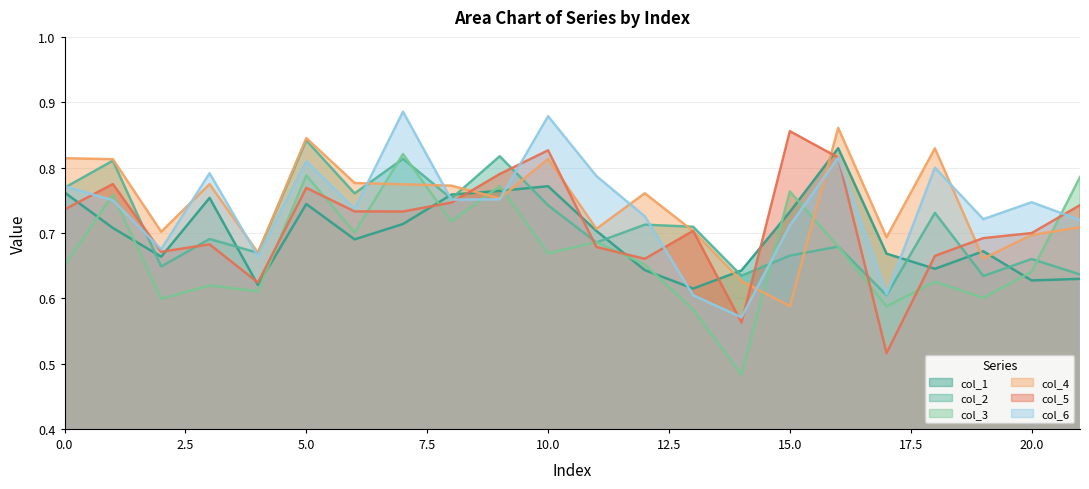

At which category does the chart reach its minimum across all series?

14